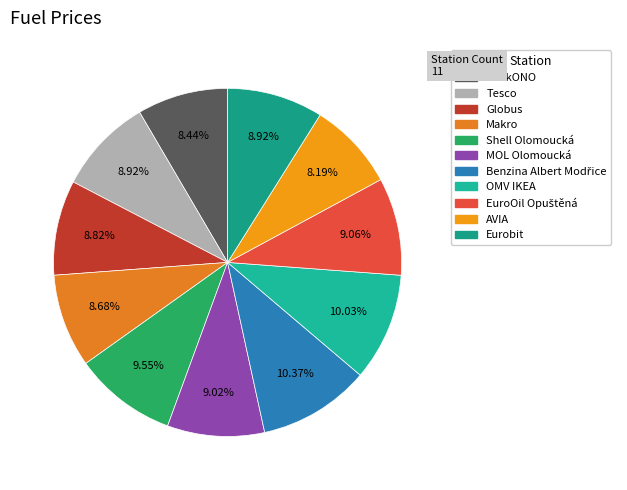

To the nearest percent, what is the difference between the largest and smallest slice percentages?

2%